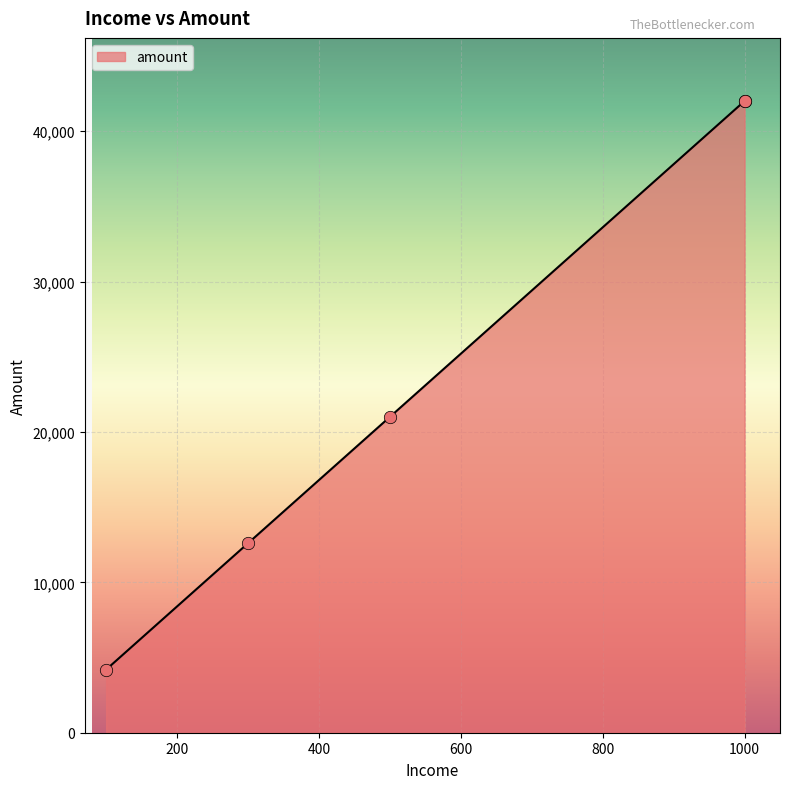

Which has a higher value, 100 or 1000?

1000